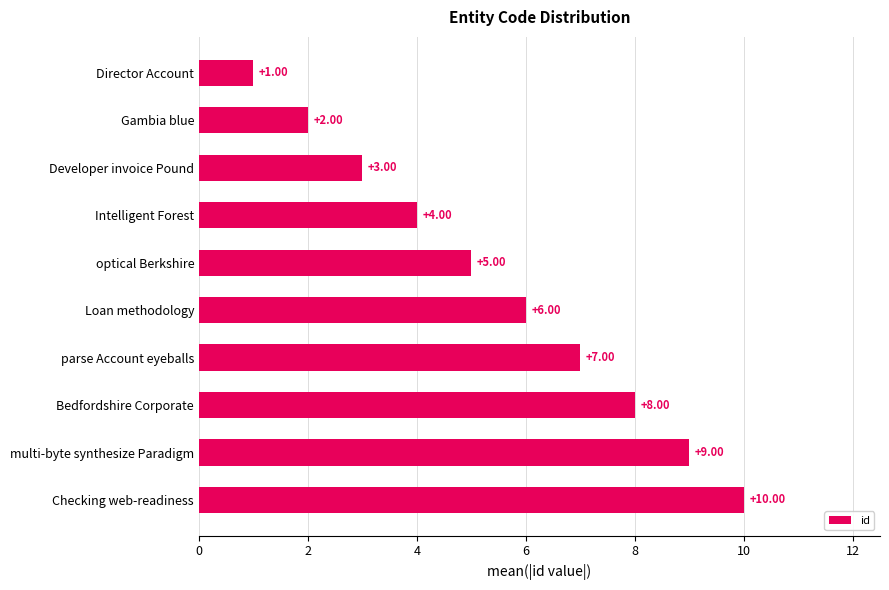

Are the bars grouped side by side (vs. stacked)?

No